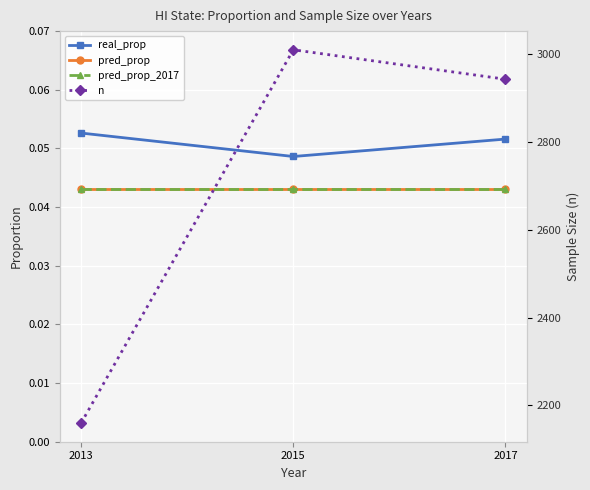

What is the greatest value displayed?

3009.0